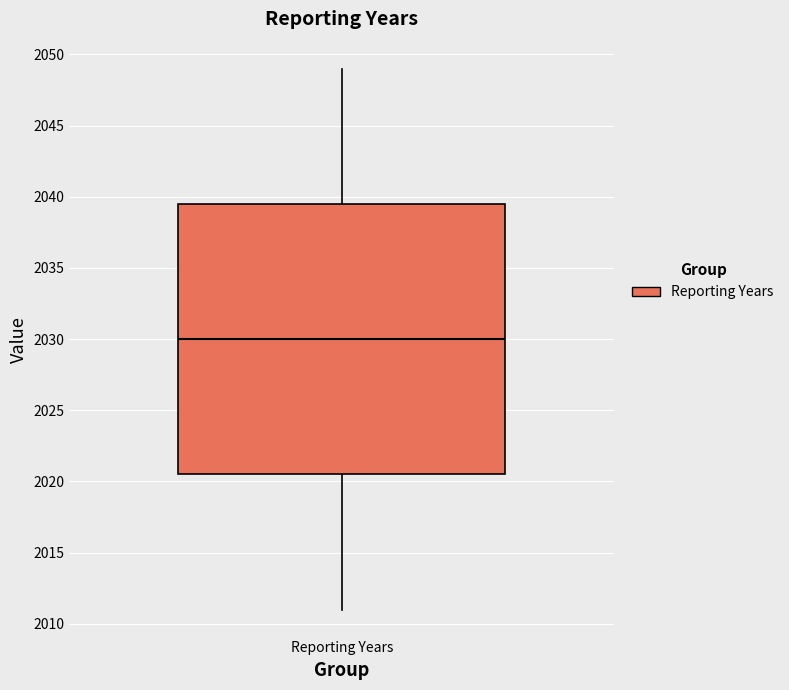

Read this box plot against the y-axis: the position of the median line, the range covered by the box, and the ends of both whiskers. The values are not printed on the chart, so give them approximately, as read against the axis.

median 2030.0, box 2020.5 to 2039.5, whiskers 2011.0 to 2049.0